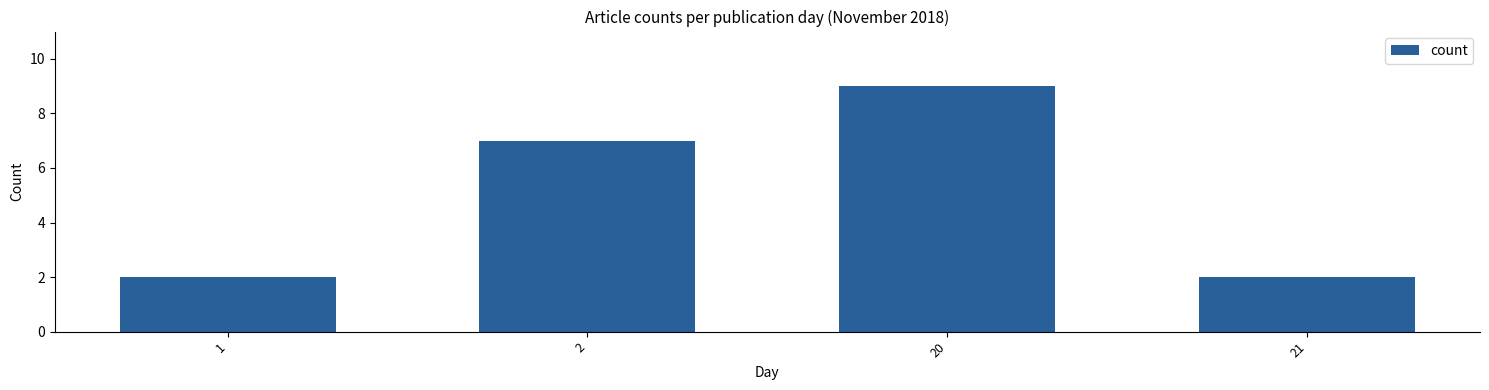

Reading right to left, extract all data points from this chart.

21=2	20=9	2=7	1=2